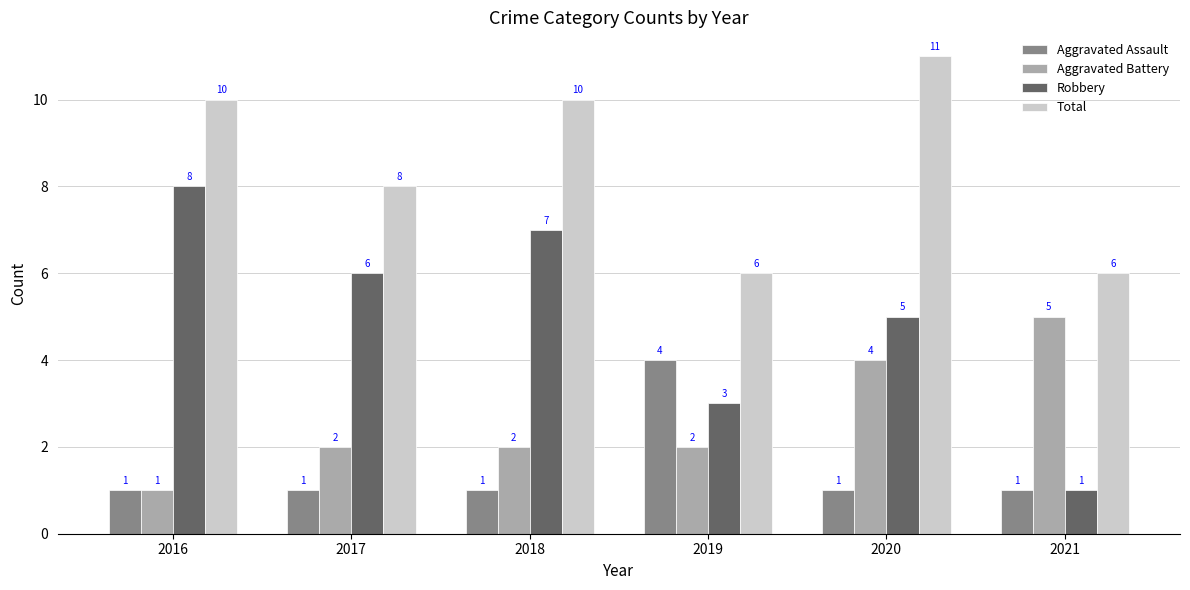

Rank the categories by Robbery value from highest to lowest.

2016, 2018, 2017, 2020, 2019, 2021